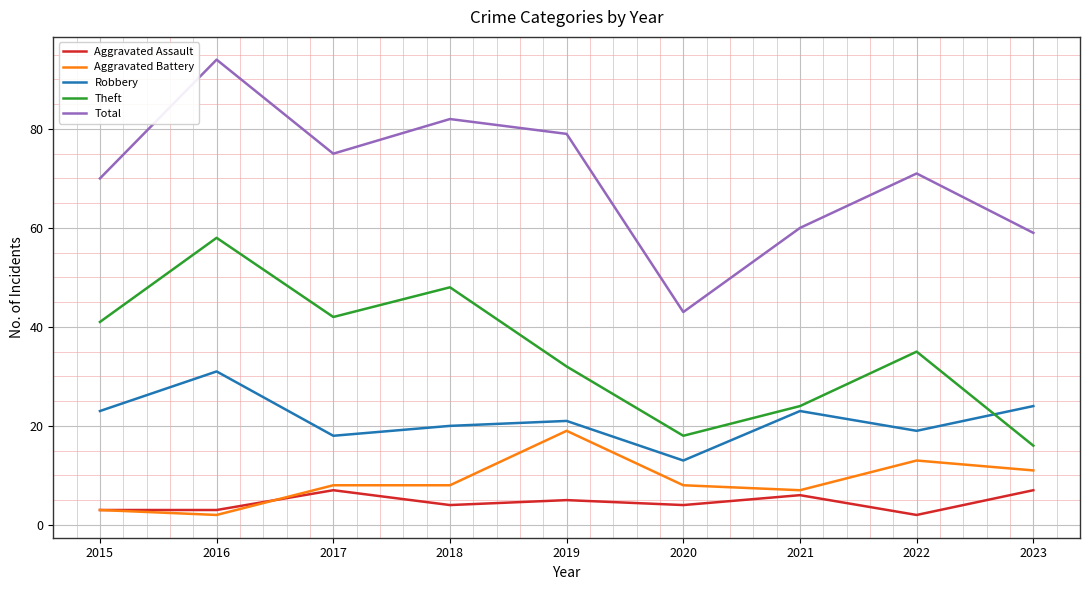

What is the average value of the Theft series?

35